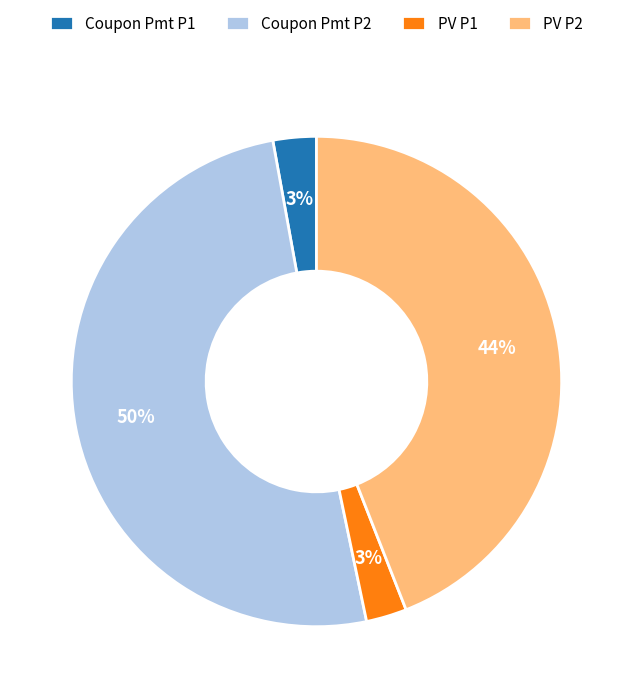

Is it true that PV P2 is 33% of the pie?

False